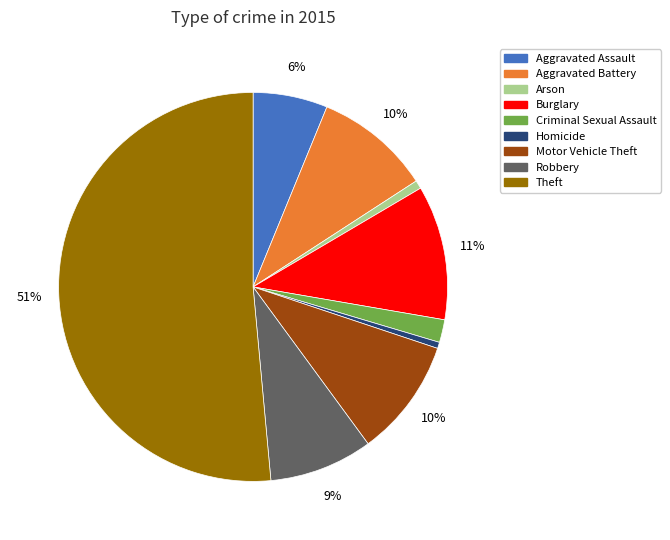

What percentage is the Criminal Sexual Assault slice, to the nearest percent?

2%